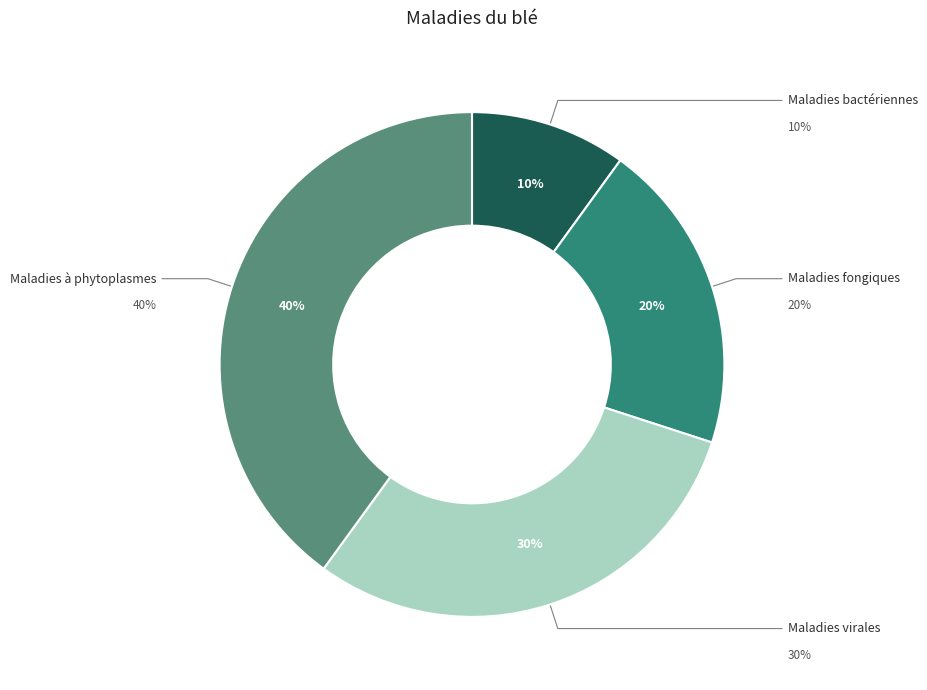

Does any single category account for the majority?

No